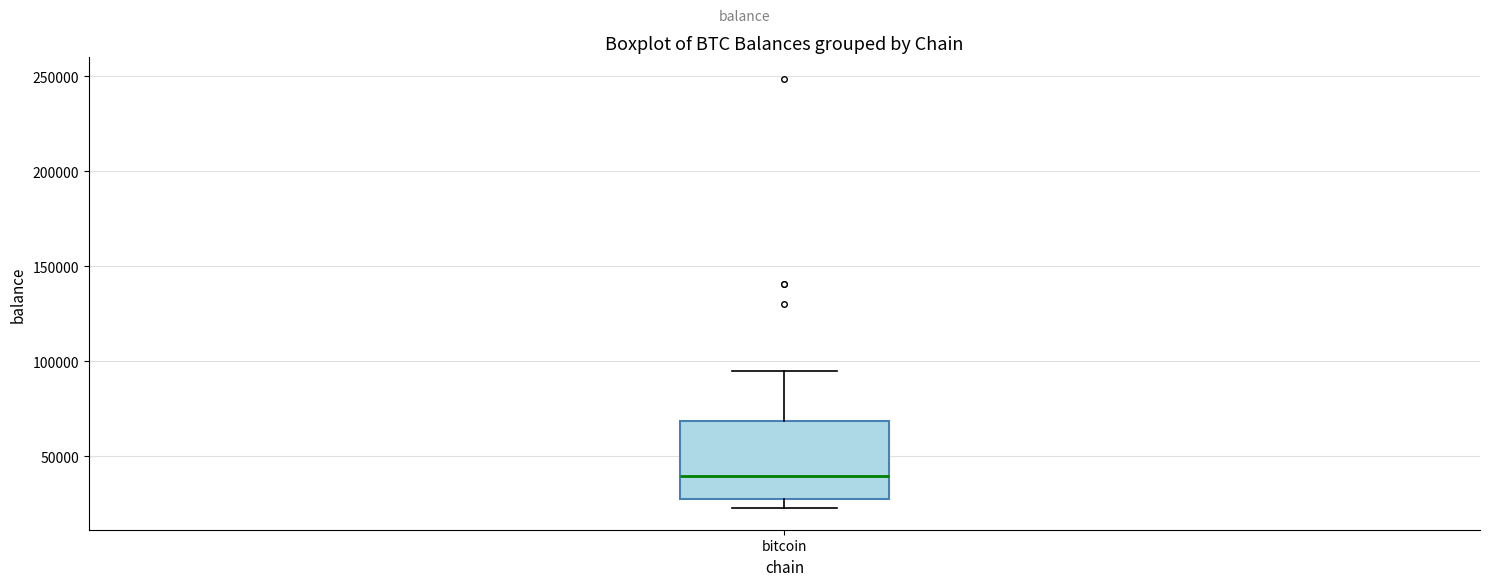

Read this box plot against the y-axis: the position of the median line, the range covered by the box, and the ends of both whiskers. The values are not printed on the chart, so give them approximately, as read against the axis.

median 40000, box 25000 to 70000, whiskers 25000 (just below the box's lower edge) to 95000